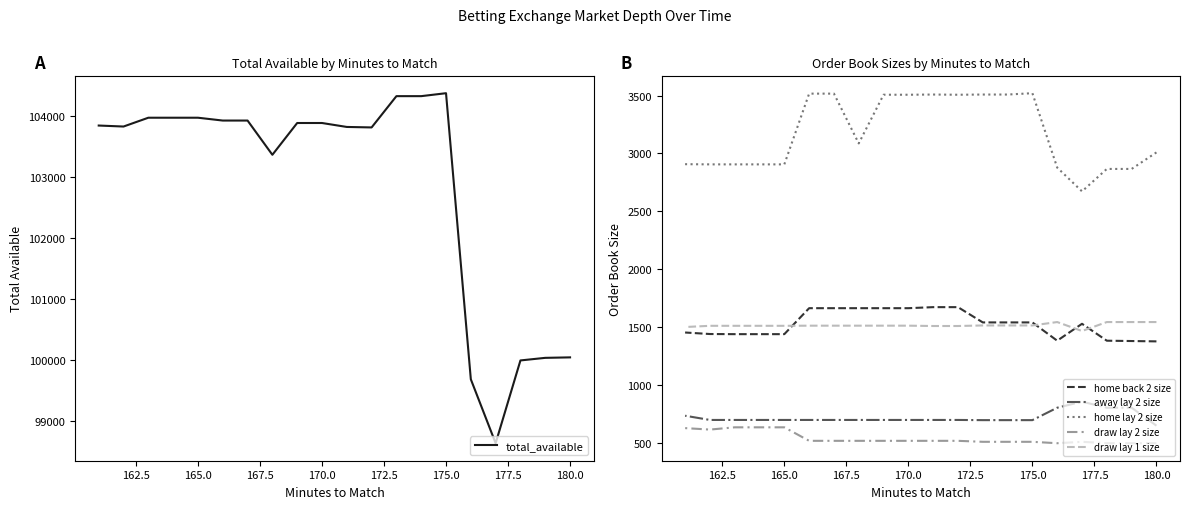

True or false: home back 2 size has a value of 559.6 at 16.

False